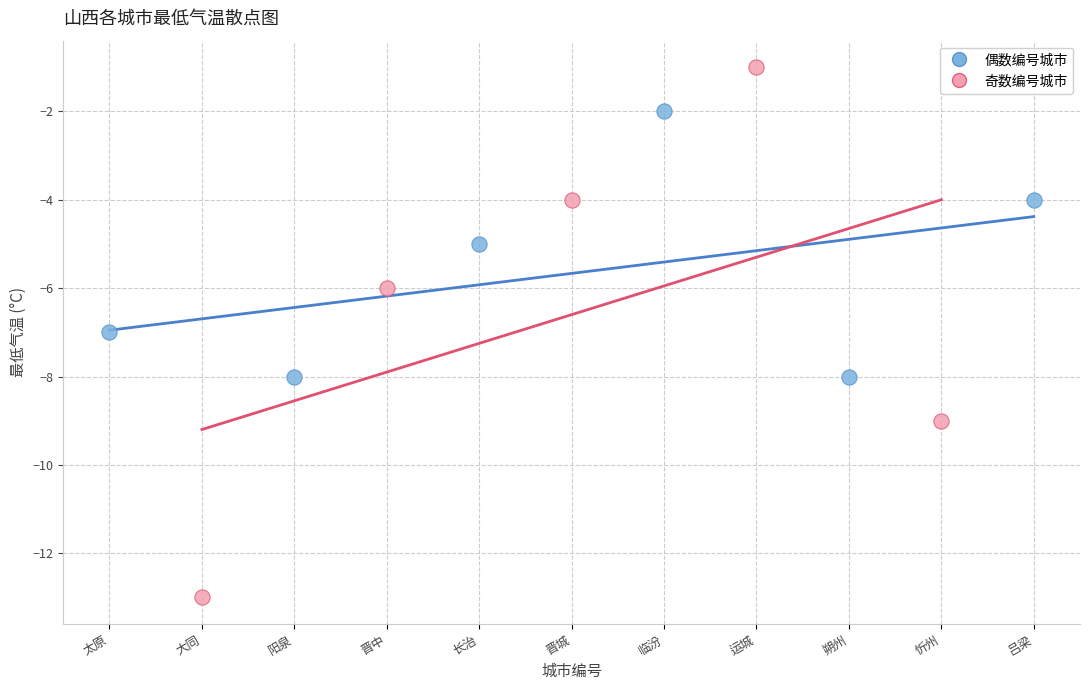

Which series reaches the maximum Y coordinate?

奇数编号城市